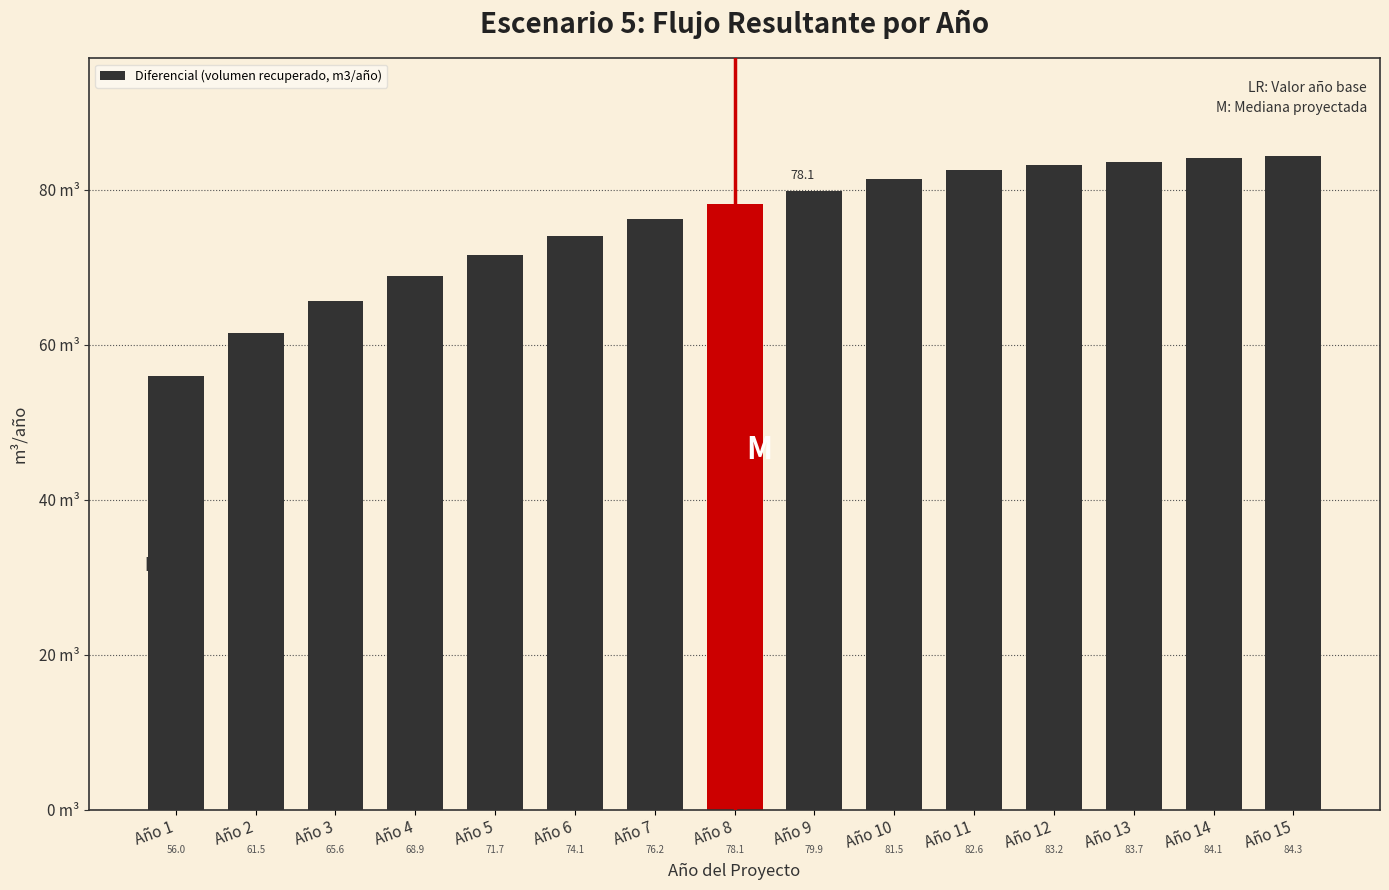

Rank the categories by value from highest to lowest.

Año 15, Año 14, Año 13, Año 12, Año 11, Año 10, Año 9, Año 8, Año 7, Año 6, Año 5, Año 4, Año 3, Año 2, Año 1